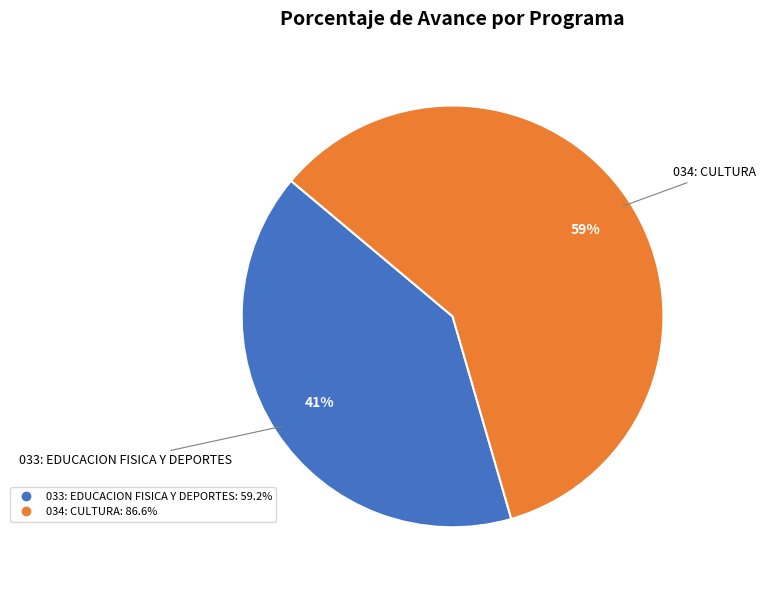

Is there any slice that represents more than half of the pie?

Yes